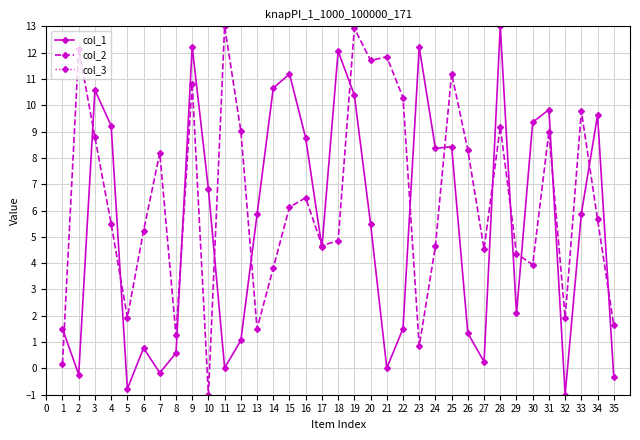

Which series has the widest spread of values?

col_1